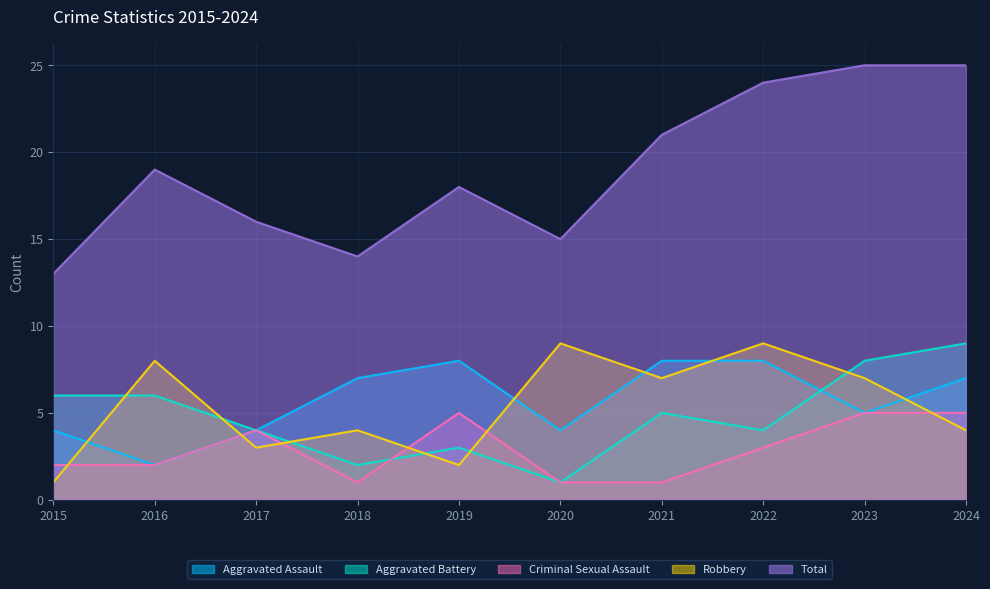

Where does the Total series first go above 19?

2021